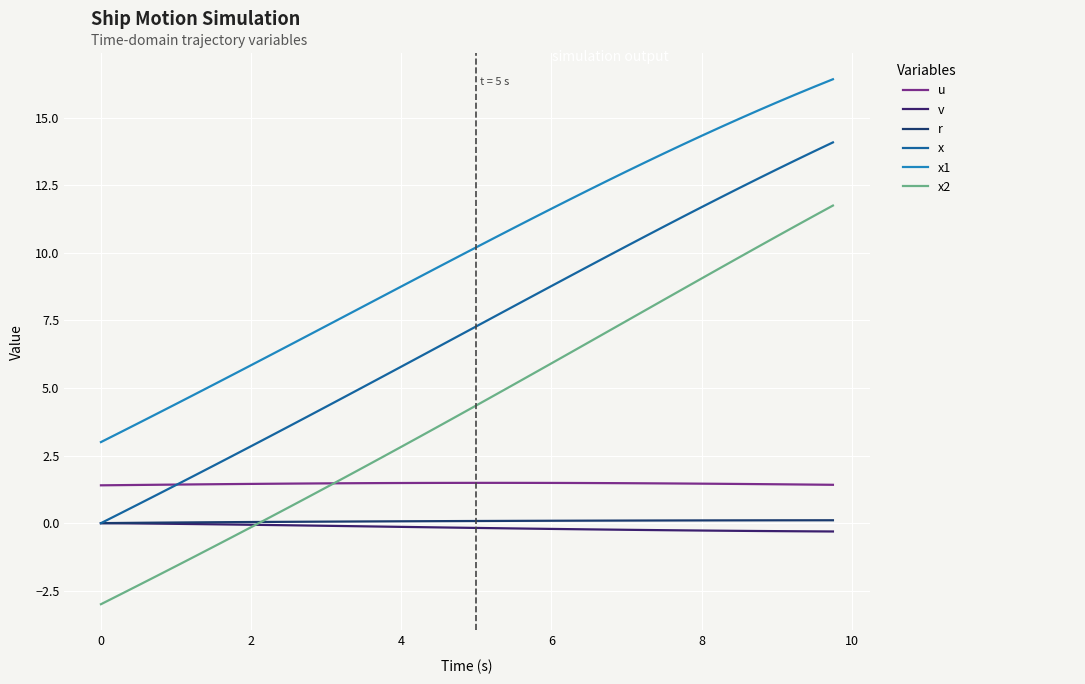

Which series has the largest range (max minus min)?

x2